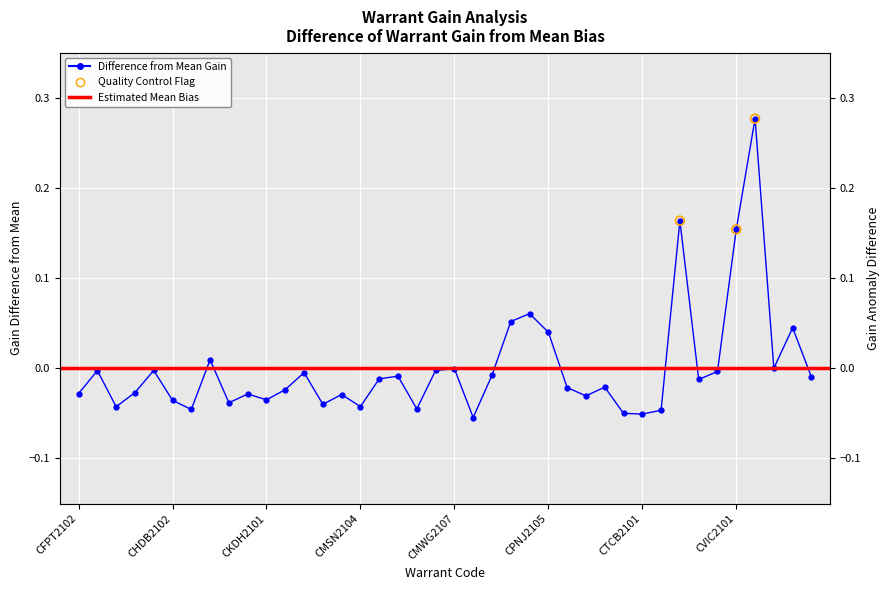

Between CKDH2103 and CVIC2101, which is larger?

CVIC2101